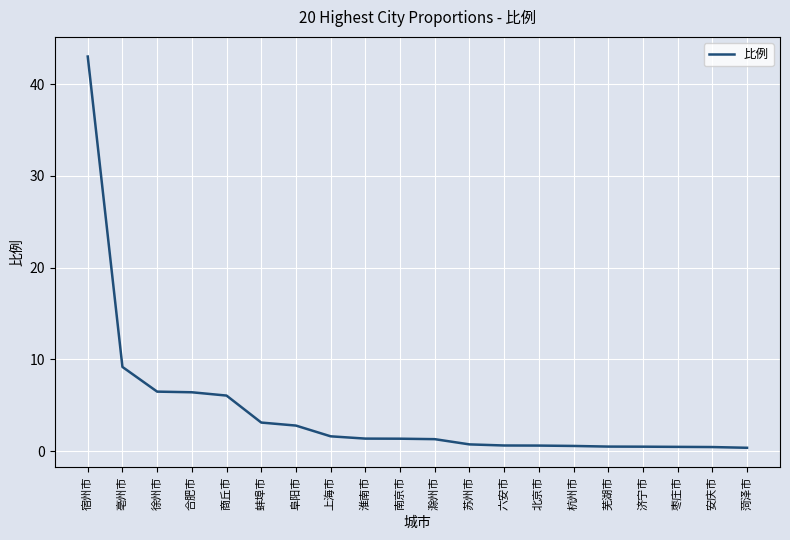

Count the number of values greater than 1.

11